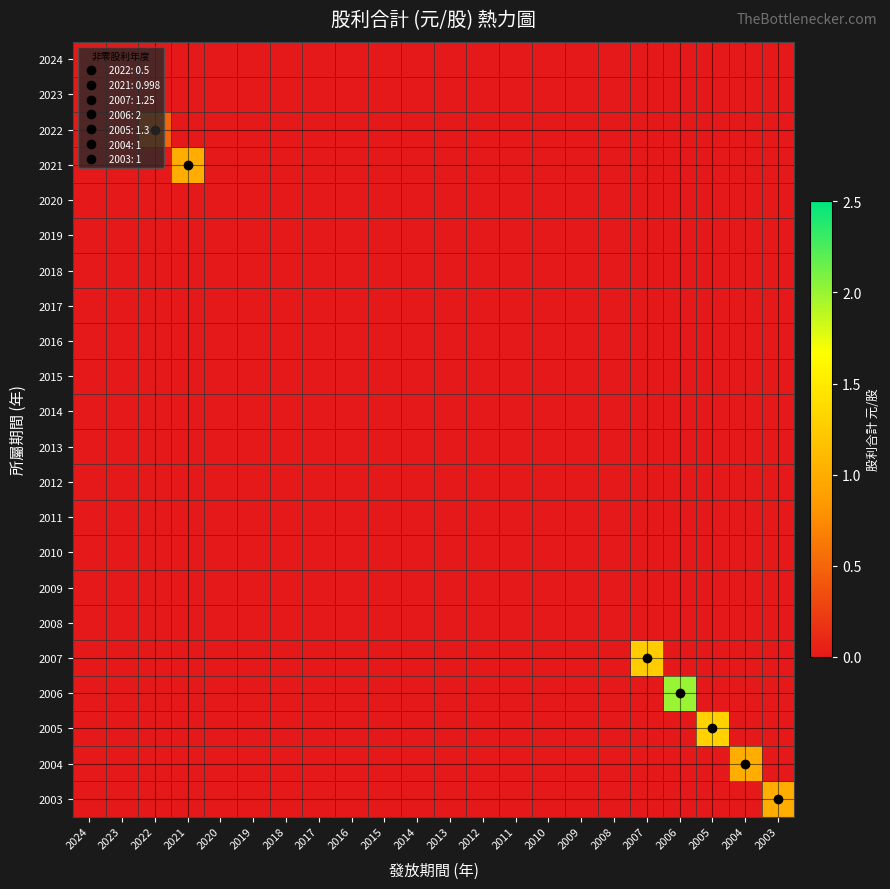

Reading right to left, transcribe all the data shown in this chart.

2024: 2003=0.0	2004=0.0	2005=0.0	2006=0.0	2007=0.0	2008=0.0	2009=0.0	2010=0.0	2011=0.0	2012=0.0	2013=0.0	2014=0.0	2015=0.0	2016=0.0	2017=0.0	2018=0.0	2019=0.0	2020=0.0	2021=0.0	2022=0.0	2023=0.0	2024=0.0
2023: 2003=0.0	2004=0.0	2005=0.0	2006=0.0	2007=0.0	2008=0.0	2009=0.0	2010=0.0	2011=0.0	2012=0.0	2013=0.0	2014=0.0	2015=0.0	2016=0.0	2017=0.0	2018=0.0	2019=0.0	2020=0.0	2021=0.0	2022=0.0	2023=0.0	2024=0.0
2022: 2003=0.0	2004=0.0	2005=0.0	2006=0.0	2007=0.0	2008=0.0	2009=0.0	2010=0.0	2011=0.0	2012=0.0	2013=0.0	2014=0.0	2015=0.0	2016=0.0	2017=0.0	2018=0.0	2019=0.0	2020=0.0	2021=0.0	2022=0.5	2023=0.0	2024=0.0
2021: 2003=0.0	2004=0.0	2005=0.0	2006=0.0	2007=0.0	2008=0.0	2009=0.0	2010=0.0	2011=0.0	2012=0.0	2013=0.0	2014=0.0	2015=0.0	2016=0.0	2017=0.0	2018=0.0	2019=0.0	2020=0.0	2021=1.0	2022=0.0	2023=0.0	2024=0.0
2020: 2003=0.0	2004=0.0	2005=0.0	2006=0.0	2007=0.0	2008=0.0	2009=0.0	2010=0.0	2011=0.0	2012=0.0	2013=0.0	2014=0.0	2015=0.0	2016=0.0	2017=0.0	2018=0.0	2019=0.0	2020=0.0	2021=0.0	2022=0.0	2023=0.0	2024=0.0
2019: 2003=0.0	2004=0.0	2005=0.0	2006=0.0	2007=0.0	2008=0.0	2009=0.0	2010=0.0	2011=0.0	2012=0.0	2013=0.0	2014=0.0	2015=0.0	2016=0.0	2017=0.0	2018=0.0	2019=0.0	2020=0.0	2021=0.0	2022=0.0	2023=0.0	2024=0.0
2018: 2003=0.0	2004=0.0	2005=0.0	2006=0.0	2007=0.0	2008=0.0	2009=0.0	2010=0.0	2011=0.0	2012=0.0	2013=0.0	2014=0.0	2015=0.0	2016=0.0	2017=0.0	2018=0.0	2019=0.0	2020=0.0	2021=0.0	2022=0.0	2023=0.0	2024=0.0
2017: 2003=0.0	2004=0.0	2005=0.0	2006=0.0	2007=0.0	2008=0.0	2009=0.0	2010=0.0	2011=0.0	2012=0.0	2013=0.0	2014=0.0	2015=0.0	2016=0.0	2017=0.0	2018=0.0	2019=0.0	2020=0.0	2021=0.0	2022=0.0	2023=0.0	2024=0.0
2016: 2003=0.0	2004=0.0	2005=0.0	2006=0.0	2007=0.0	2008=0.0	2009=0.0	2010=0.0	2011=0.0	2012=0.0	2013=0.0	2014=0.0	2015=0.0	2016=0.0	2017=0.0	2018=0.0	2019=0.0	2020=0.0	2021=0.0	2022=0.0	2023=0.0	2024=0.0
2015: 2003=0.0	2004=0.0	2005=0.0	2006=0.0	2007=0.0	2008=0.0	2009=0.0	2010=0.0	2011=0.0	2012=0.0	2013=0.0	2014=0.0	2015=0.0	2016=0.0	2017=0.0	2018=0.0	2019=0.0	2020=0.0	2021=0.0	2022=0.0	2023=0.0	2024=0.0
2014: 2003=0.0	2004=0.0	2005=0.0	2006=0.0	2007=0.0	2008=0.0	2009=0.0	2010=0.0	2011=0.0	2012=0.0	2013=0.0	2014=0.0	2015=0.0	2016=0.0	2017=0.0	2018=0.0	2019=0.0	2020=0.0	2021=0.0	2022=0.0	2023=0.0	2024=0.0
2013: 2003=0.0	2004=0.0	2005=0.0	2006=0.0	2007=0.0	2008=0.0	2009=0.0	2010=0.0	2011=0.0	2012=0.0	2013=0.0	2014=0.0	2015=0.0	2016=0.0	2017=0.0	2018=0.0	2019=0.0	2020=0.0	2021=0.0	2022=0.0	2023=0.0	2024=0.0
2012: 2003=0.0	2004=0.0	2005=0.0	2006=0.0	2007=0.0	2008=0.0	2009=0.0	2010=0.0	2011=0.0	2012=0.0	2013=0.0	2014=0.0	2015=0.0	2016=0.0	2017=0.0	2018=0.0	2019=0.0	2020=0.0	2021=0.0	2022=0.0	2023=0.0	2024=0.0
2011: 2003=0.0	2004=0.0	2005=0.0	2006=0.0	2007=0.0	2008=0.0	2009=0.0	2010=0.0	2011=0.0	2012=0.0	2013=0.0	2014=0.0	2015=0.0	2016=0.0	2017=0.0	2018=0.0	2019=0.0	2020=0.0	2021=0.0	2022=0.0	2023=0.0	2024=0.0
2010: 2003=0.0	2004=0.0	2005=0.0	2006=0.0	2007=0.0	2008=0.0	2009=0.0	2010=0.0	2011=0.0	2012=0.0	2013=0.0	2014=0.0	2015=0.0	2016=0.0	2017=0.0	2018=0.0	2019=0.0	2020=0.0	2021=0.0	2022=0.0	2023=0.0	2024=0.0
2009: 2003=0.0	2004=0.0	2005=0.0	2006=0.0	2007=0.0	2008=0.0	2009=0.0	2010=0.0	2011=0.0	2012=0.0	2013=0.0	2014=0.0	2015=0.0	2016=0.0	2017=0.0	2018=0.0	2019=0.0	2020=0.0	2021=0.0	2022=0.0	2023=0.0	2024=0.0
2008: 2003=0.0	2004=0.0	2005=0.0	2006=0.0	2007=0.0	2008=0.0	2009=0.0	2010=0.0	2011=0.0	2012=0.0	2013=0.0	2014=0.0	2015=0.0	2016=0.0	2017=0.0	2018=0.0	2019=0.0	2020=0.0	2021=0.0	2022=0.0	2023=0.0	2024=0.0
2007: 2003=0.0	2004=0.0	2005=0.0	2006=0.0	2007=1.2	2008=0.0	2009=0.0	2010=0.0	2011=0.0	2012=0.0	2013=0.0	2014=0.0	2015=0.0	2016=0.0	2017=0.0	2018=0.0	2019=0.0	2020=0.0	2021=0.0	2022=0.0	2023=0.0	2024=0.0
2006: 2003=0.0	2004=0.0	2005=0.0	2006=2.0	2007=0.0	2008=0.0	2009=0.0	2010=0.0	2011=0.0	2012=0.0	2013=0.0	2014=0.0	2015=0.0	2016=0.0	2017=0.0	2018=0.0	2019=0.0	2020=0.0	2021=0.0	2022=0.0	2023=0.0	2024=0.0
2005: 2003=0.0	2004=0.0	2005=1.3	2006=0.0	2007=0.0	2008=0.0	2009=0.0	2010=0.0	2011=0.0	2012=0.0	2013=0.0	2014=0.0	2015=0.0	2016=0.0	2017=0.0	2018=0.0	2019=0.0	2020=0.0	2021=0.0	2022=0.0	2023=0.0	2024=0.0
2004: 2003=0.0	2004=1.0	2005=0.0	2006=0.0	2007=0.0	2008=0.0	2009=0.0	2010=0.0	2011=0.0	2012=0.0	2013=0.0	2014=0.0	2015=0.0	2016=0.0	2017=0.0	2018=0.0	2019=0.0	2020=0.0	2021=0.0	2022=0.0	2023=0.0	2024=0.0
2003: 2003=1.0	2004=0.0	2005=0.0	2006=0.0	2007=0.0	2008=0.0	2009=0.0	2010=0.0	2011=0.0	2012=0.0	2013=0.0	2014=0.0	2015=0.0	2016=0.0	2017=0.0	2018=0.0	2019=0.0	2020=0.0	2021=0.0	2022=0.0	2023=0.0	2024=0.0